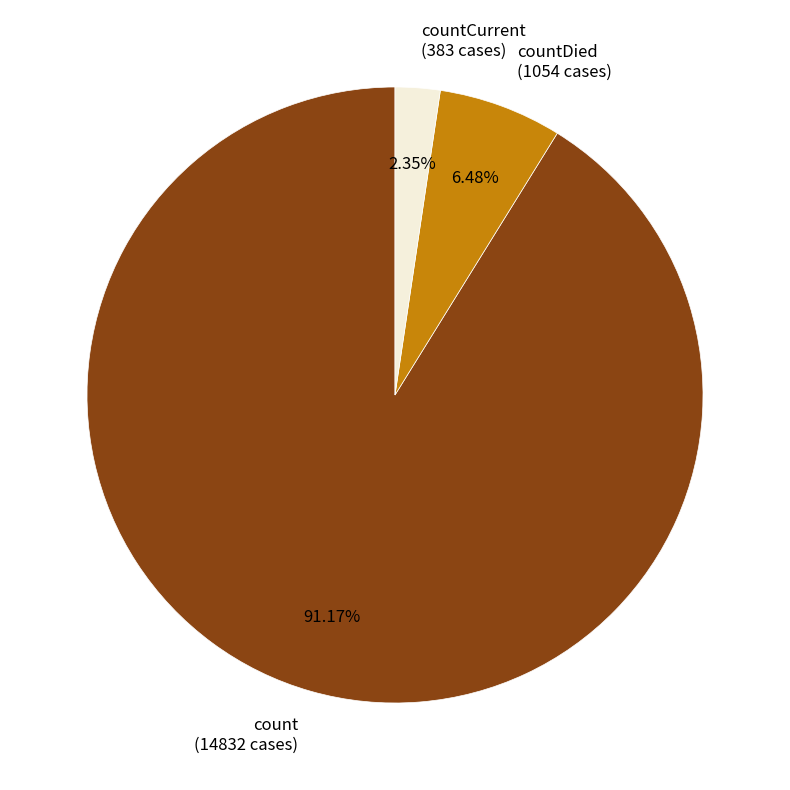

Is the sum of countDied (1054 cases) and count (14832 cases) greater than half?

Yes